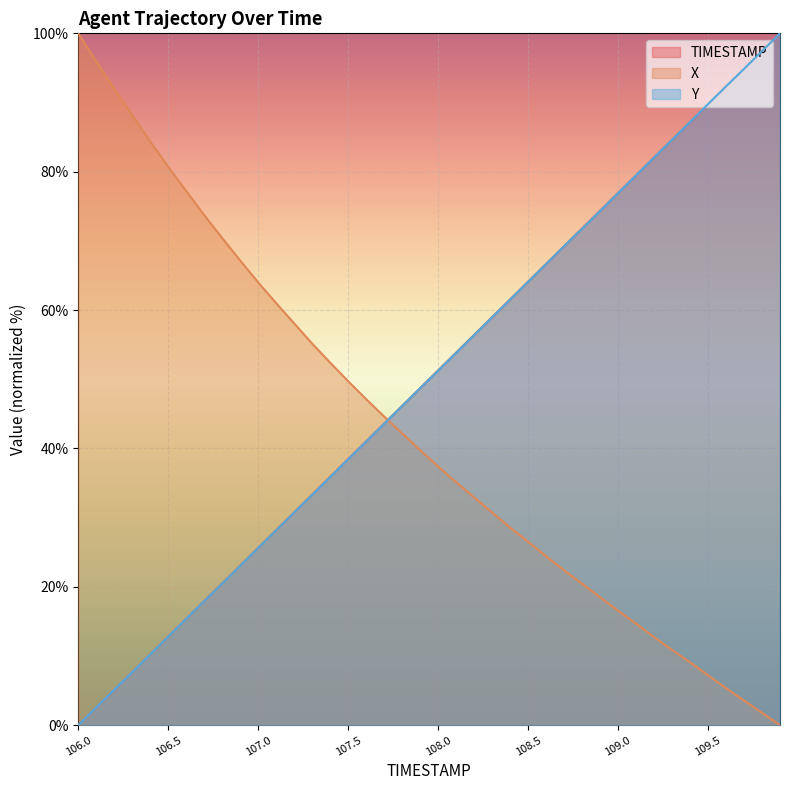

Reading right to left, list all the values displayed in this chart.

TIMESTAMP: 100.0	97.4	94.9	92.3	89.7	87.2	84.6	82.1	79.5	76.9	74.4	71.8	69.2	66.7	64.1	61.5	59.0	56.4	53.8	51.3	48.7	46.2	43.6	41.0	38.5	35.9	33.3	30.8	28.2	25.6	23.1	20.5	17.9	15.4	12.8	10.3	7.7	5.1	2.6	0.0
X: 0.0	1.8	3.6	5.4	7.2	9.1	10.9	12.7	14.7	16.5	18.5	20.4	22.4	24.4	26.5	28.5	30.7	32.9	35.1	37.4	39.7	42.2	44.6	47.1	49.7	52.4	55.2	58.1	61.0	64.0	67.2	70.4	73.7	77.2	80.7	84.3	88.2	92.0	95.9	100.0
Y: 100.0	97.4	94.9	92.3	89.8	87.2	84.6	82.0	79.5	76.9	74.3	71.8	69.2	66.7	64.1	61.5	59.0	56.4	53.8	51.2	48.7	46.1	43.6	41.0	38.4	35.9	33.3	30.8	28.2	25.6	23.1	20.5	18.0	15.4	12.8	10.2	7.7	5.1	2.6	0.0